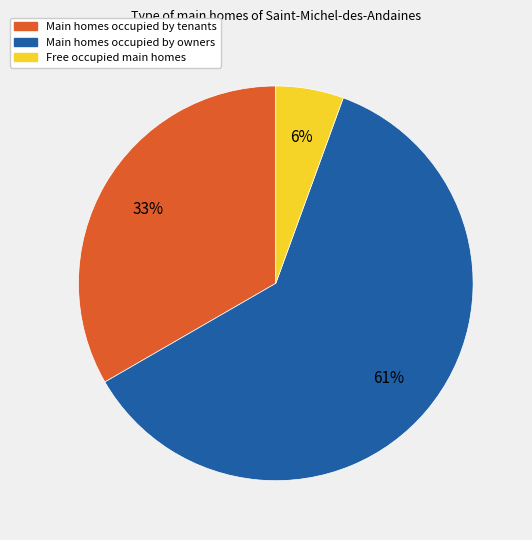

To the nearest percent, what is the average slice percentage?

33%